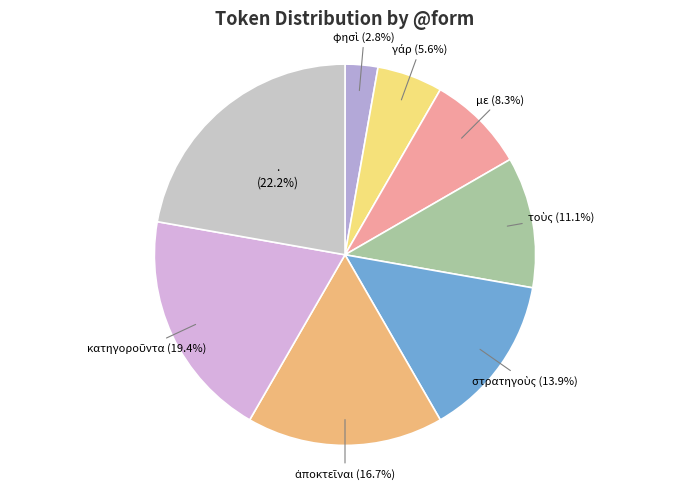

Does any single category account for the majority?

No